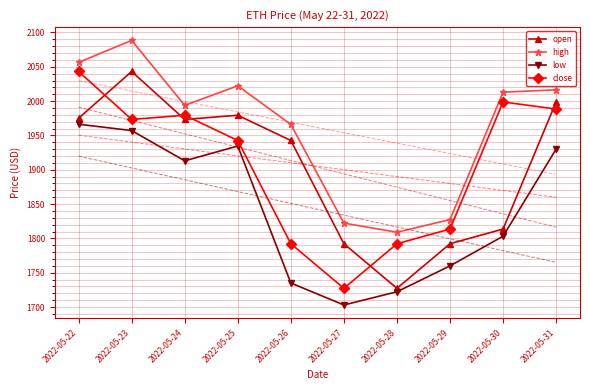

Is it true that low equals 1722.3 at 2022-05-28?

True